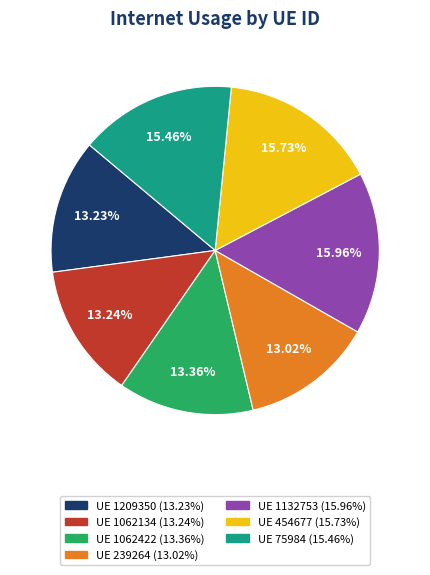

Does any single category account for the majority?

No